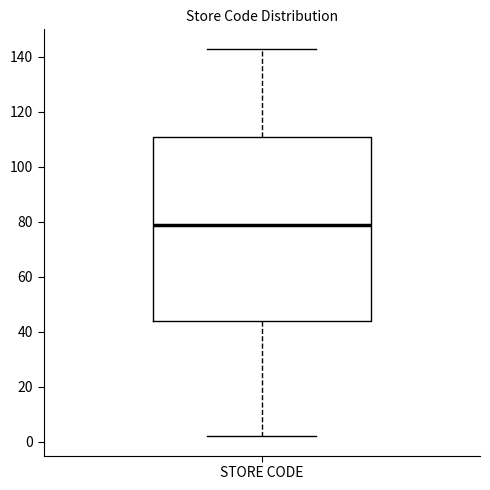

Read this box plot against the y-axis: the position of the median line, the range covered by the box, and the ends of both whiskers. The values are not printed on the chart, so give them approximately, as read against the axis.

median 80, box 44 to 112, whiskers 2 to 144